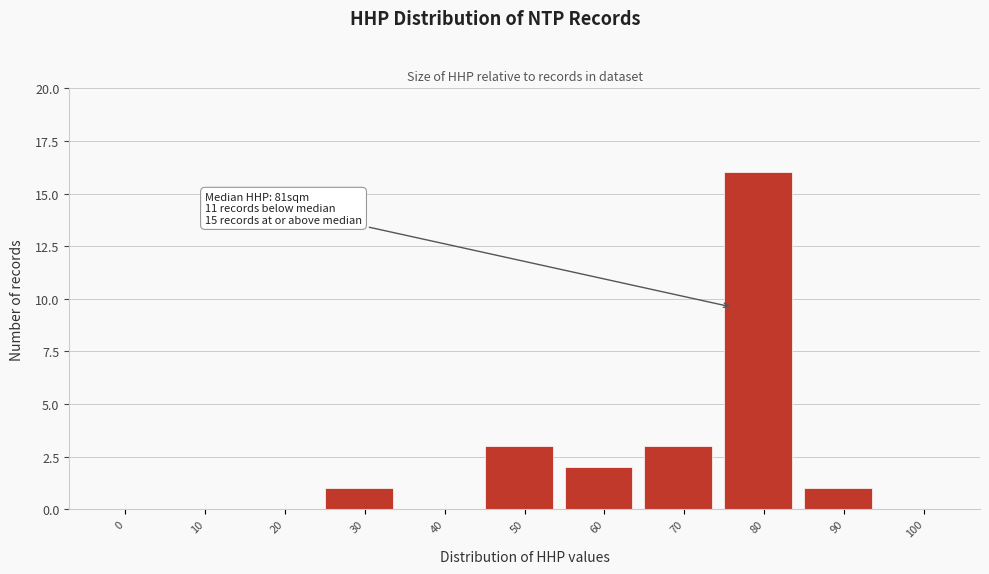

Reading left to right, transcribe all the data shown in this chart.

0=0	10=0	20=0	30=1	40=0	50=3	60=2	70=3	80=16	90=1	100=0